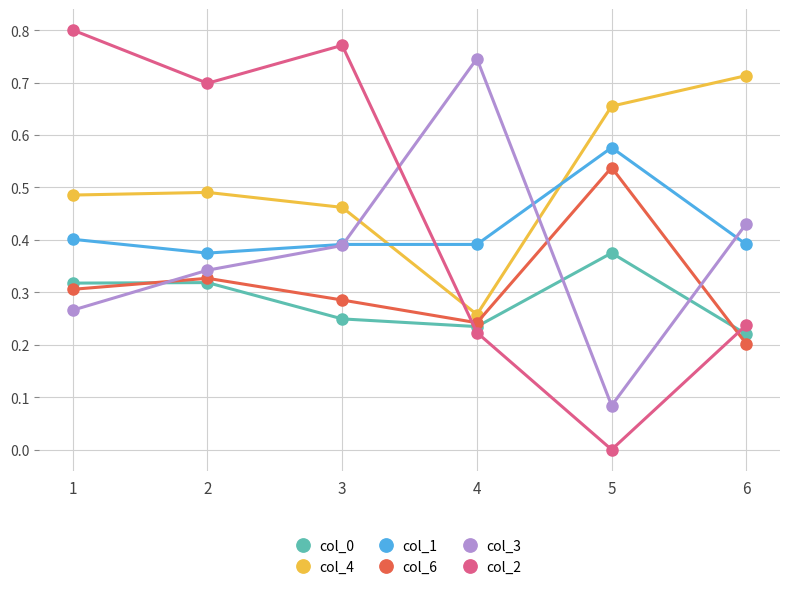

What is the sum of all col_2 values?

2.7